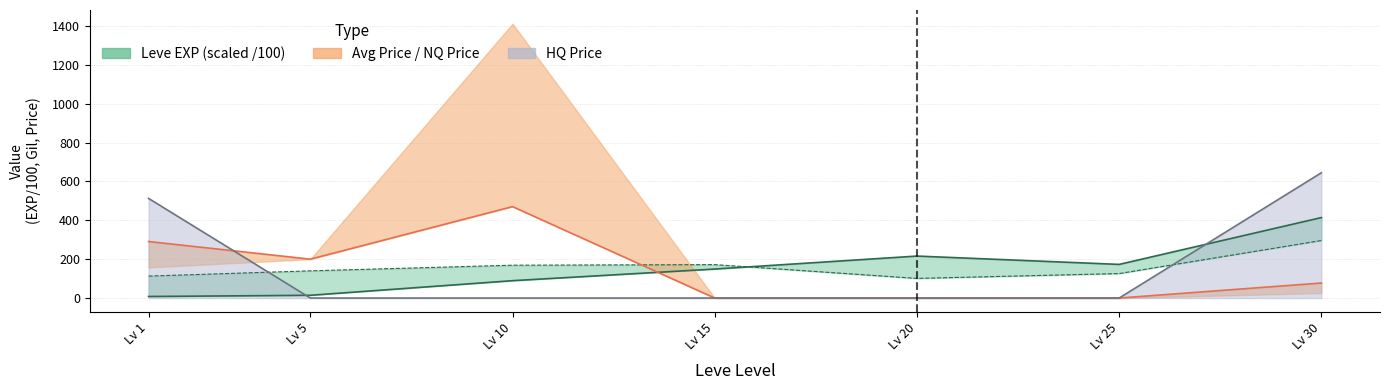

How many interior local peaks does the Leve Gil series have?

1